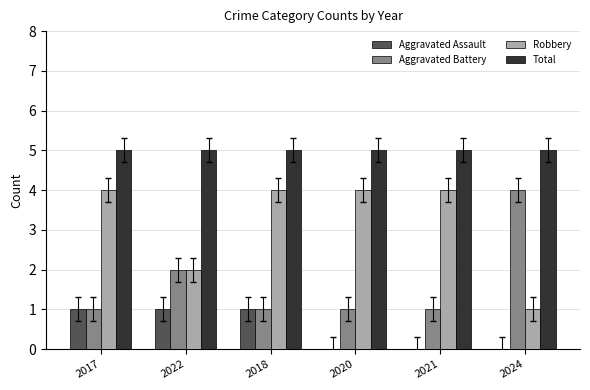

What is the sum of the Aggravated Battery values at 2017 and 2018?

2